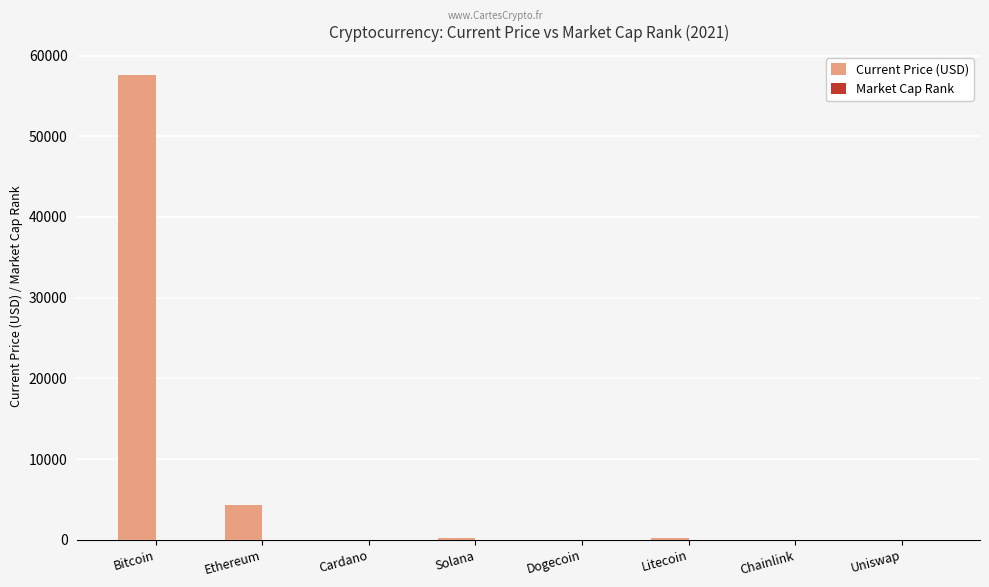

Which series has the widest spread of values?

Current Price (USD)